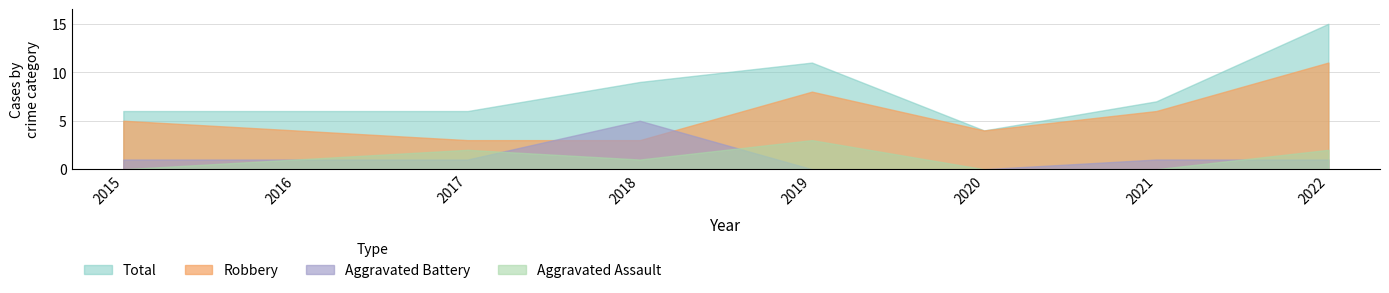

Rank the categories by Aggravated Assault value from lowest to highest.

2015, 2020, 2021, 2016, 2018, 2017, 2022, 2019